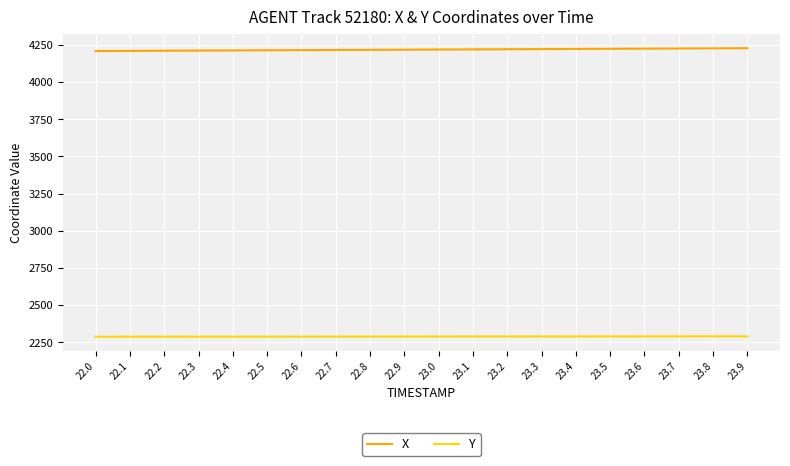

List the series in order of their peak value, lowest first.

Y, X